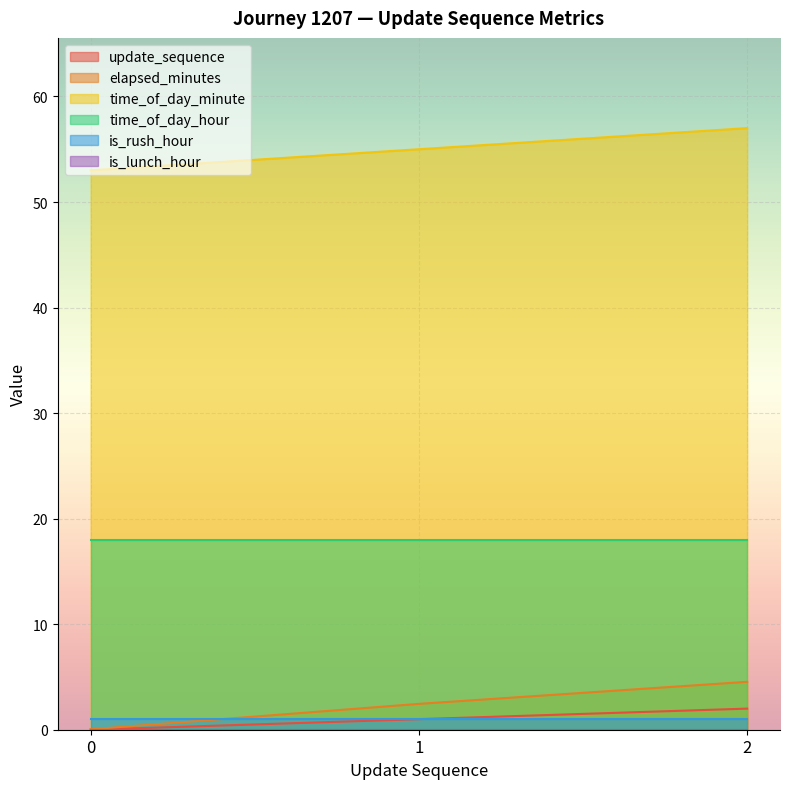

Which series has the largest total across all categories?

time_of_day_minute